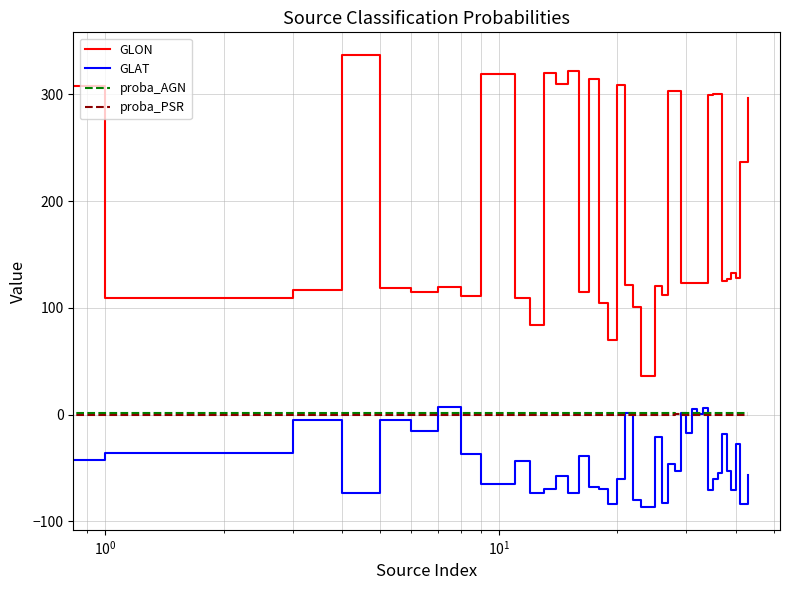

True or false: proba_PSR and GLON cross at least once.

False